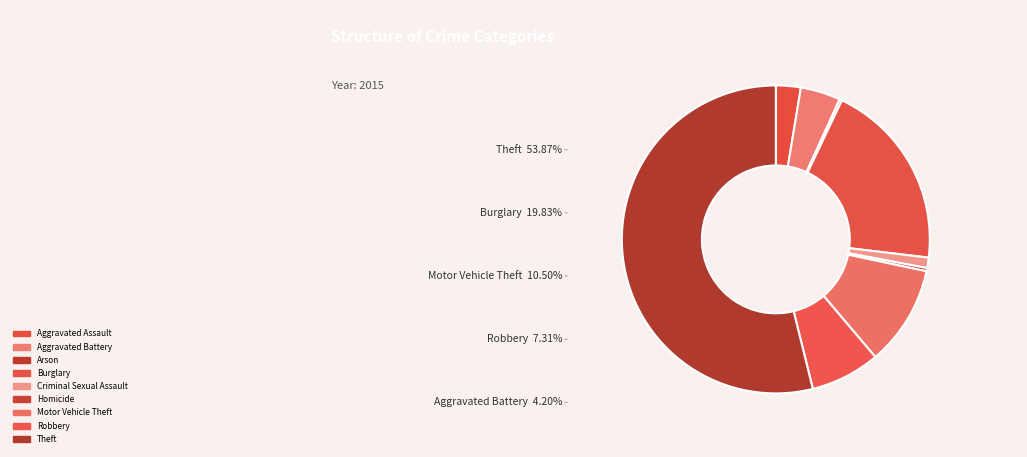

To the nearest percent, what percentage of the pie is Aggravated Battery?

4%